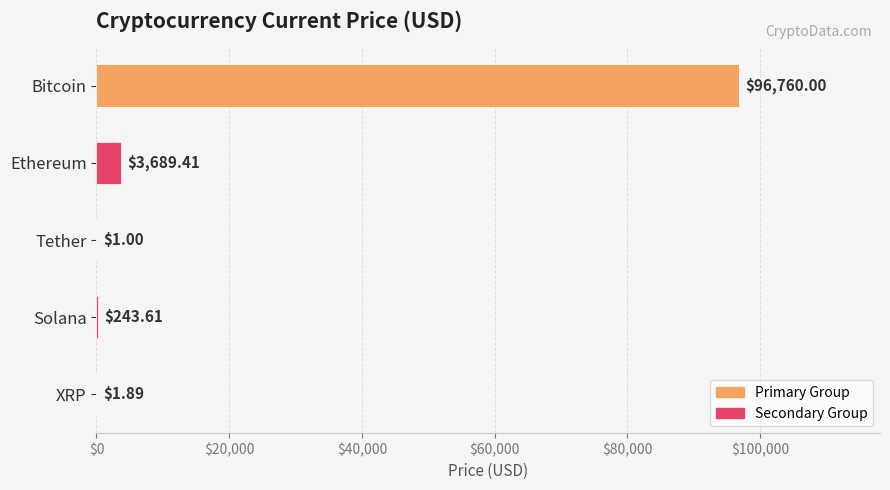

Does the chart contain stacked bars?

No